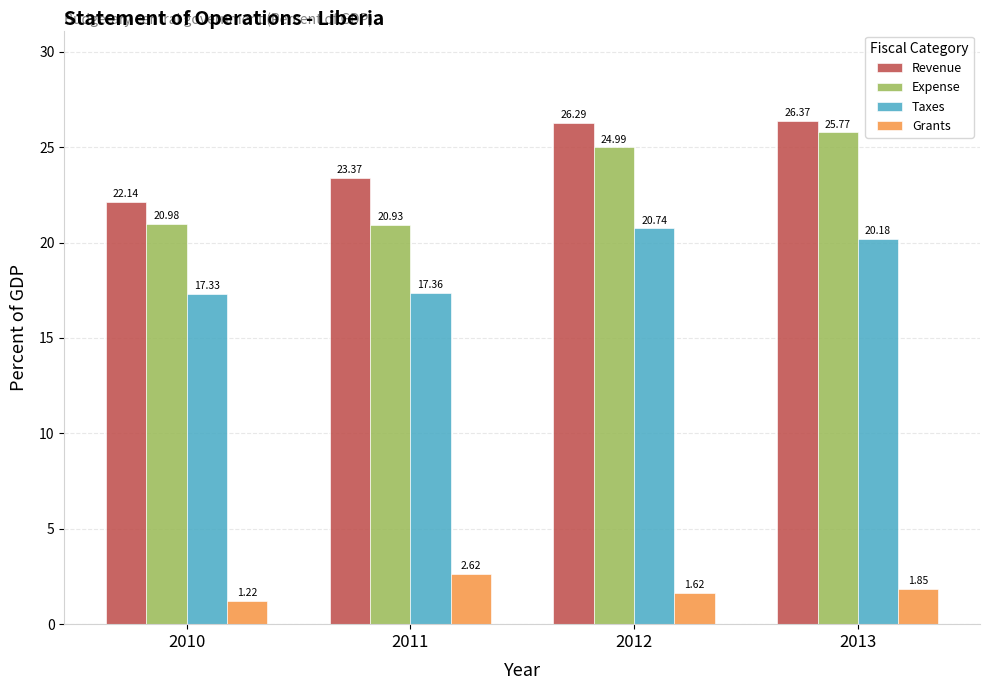

What is the sum of all Revenue values?

98.2